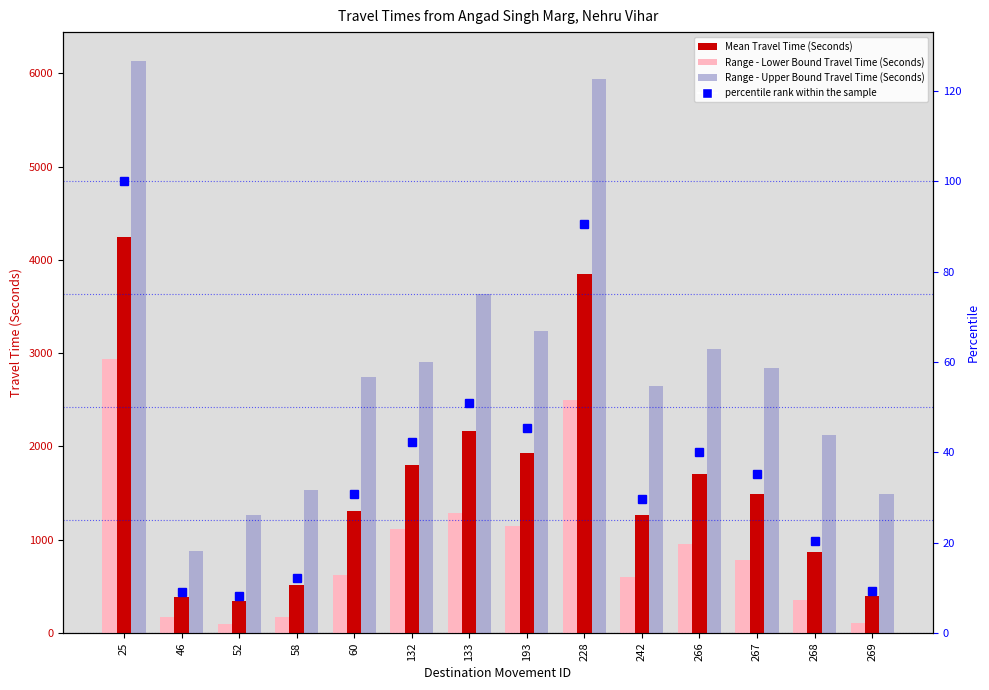

List the labels in order of Range - Lower Bound Travel Time (Seconds) value, smallest first.

52, 269, 46, 58, 268, 242, 60, 267, 266, 132, 193, 133, 228, 25